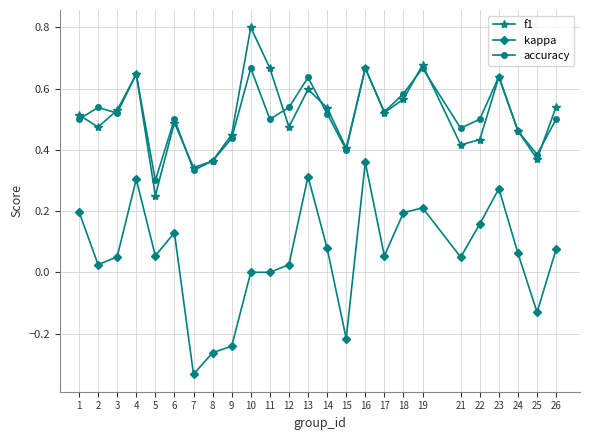

True or false: accuracy has more than 0 points higher than both neighbors.

True